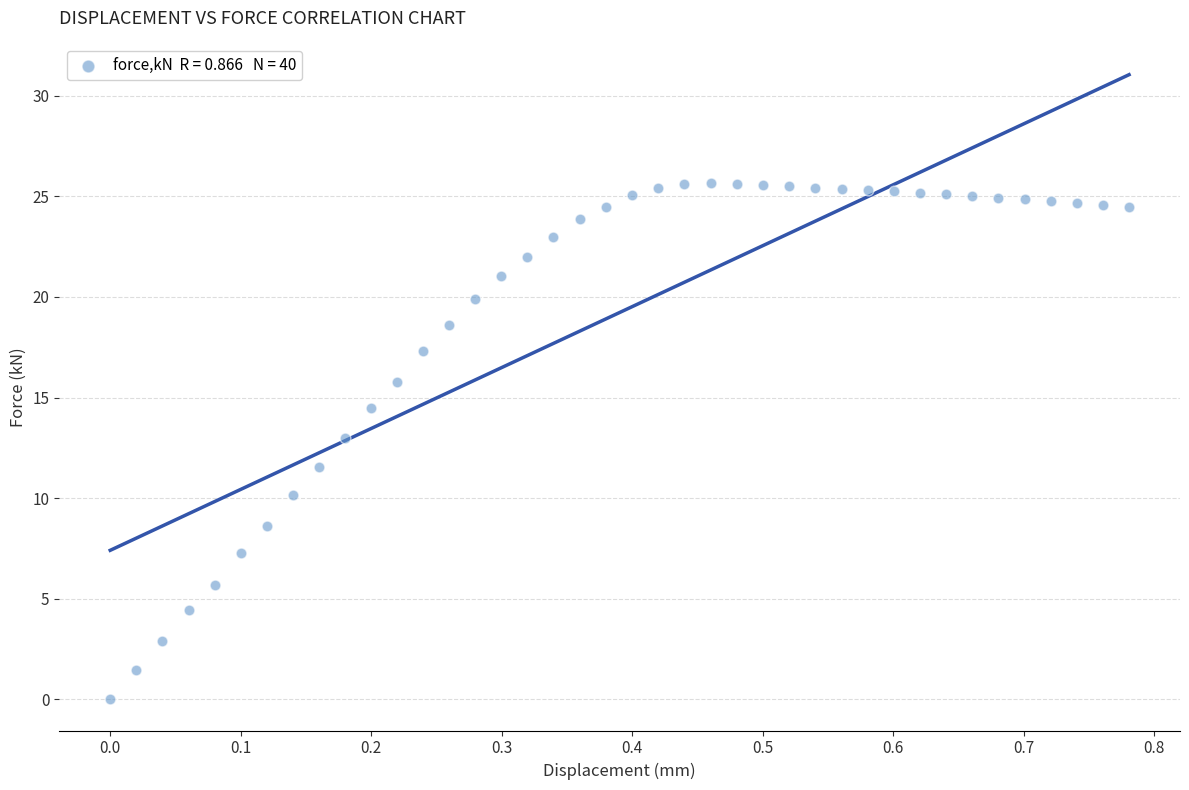

What is the range of X values (max minus min)?

0.8